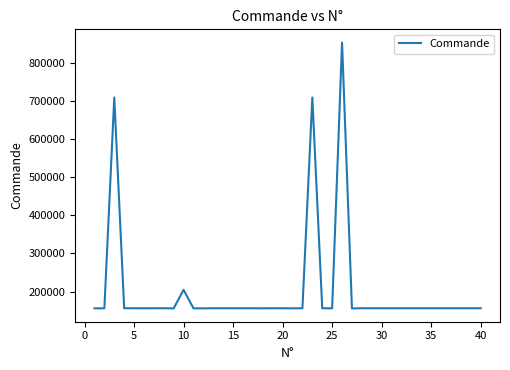

What is the greatest value displayed?

852278